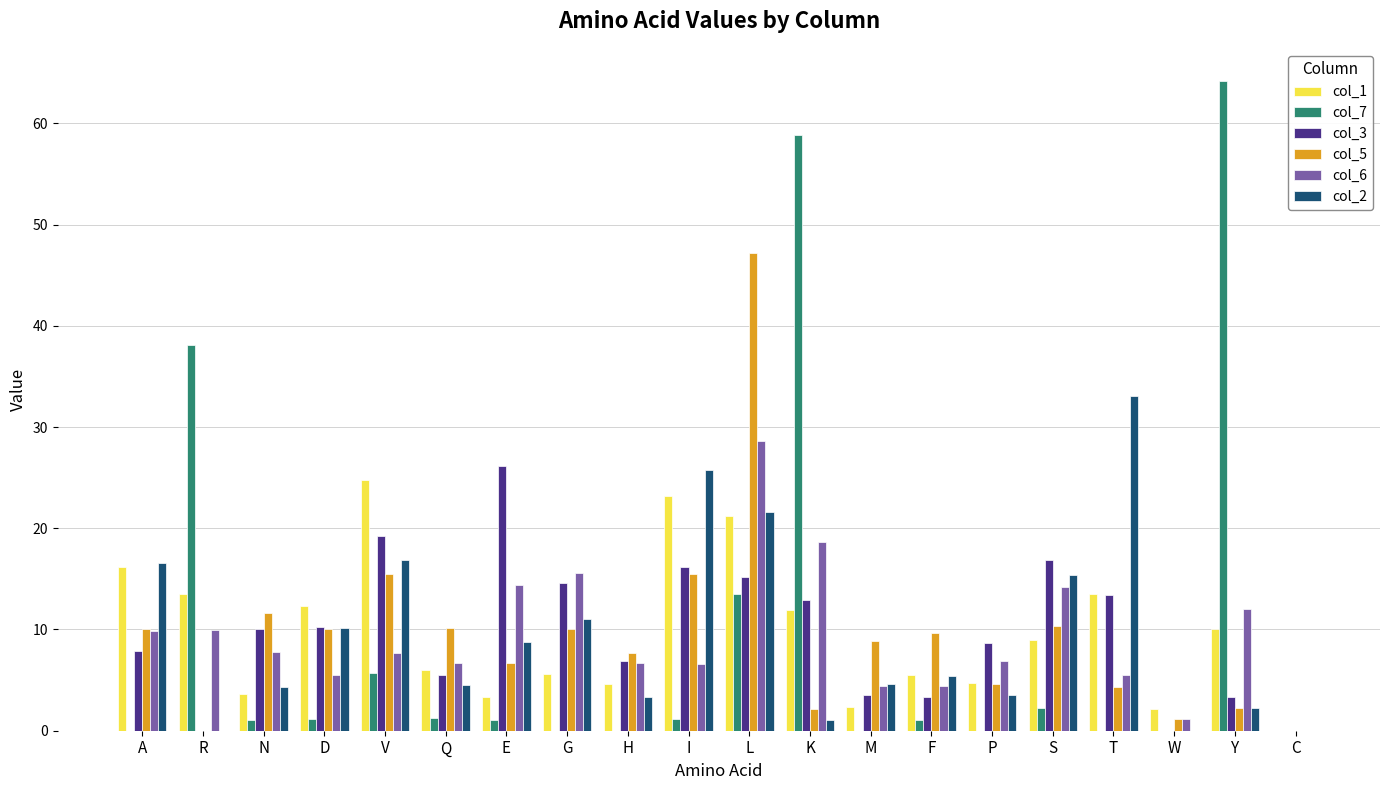

Which label corresponds to the largest value in the chart?

Y